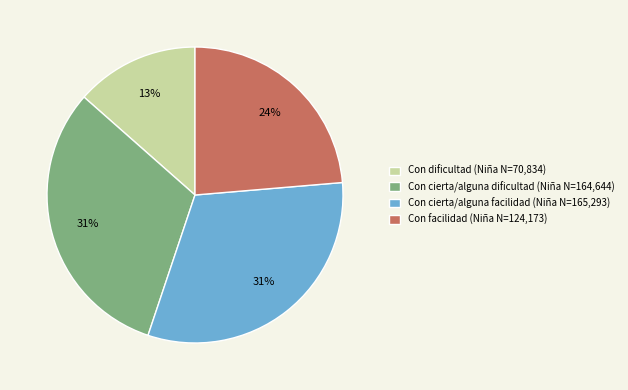

Is Con facilidad the majority of the pie?

No